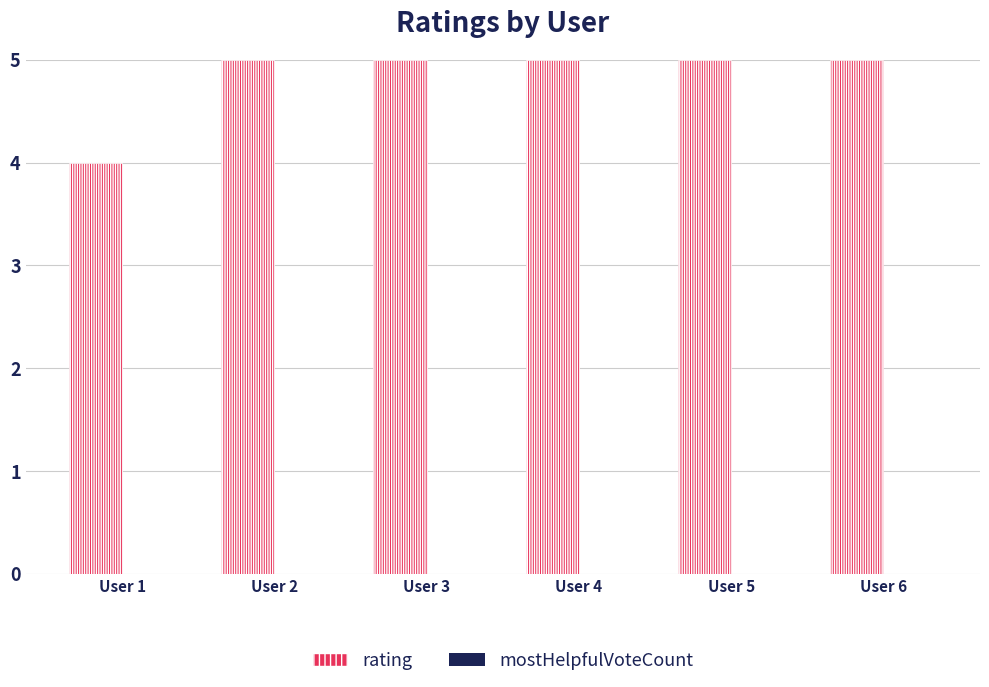

Approximately how many times larger is the value at User 4 compared to User 6?

1.0